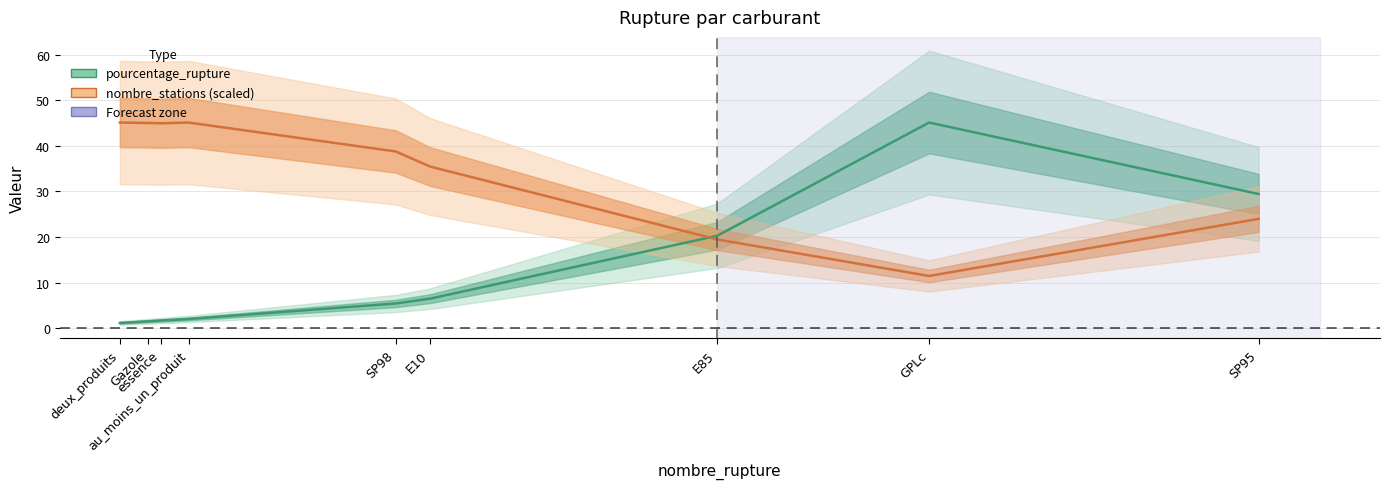

What is the difference between the second highest and second lowest values in the pourcentage_rupture series?

28.0